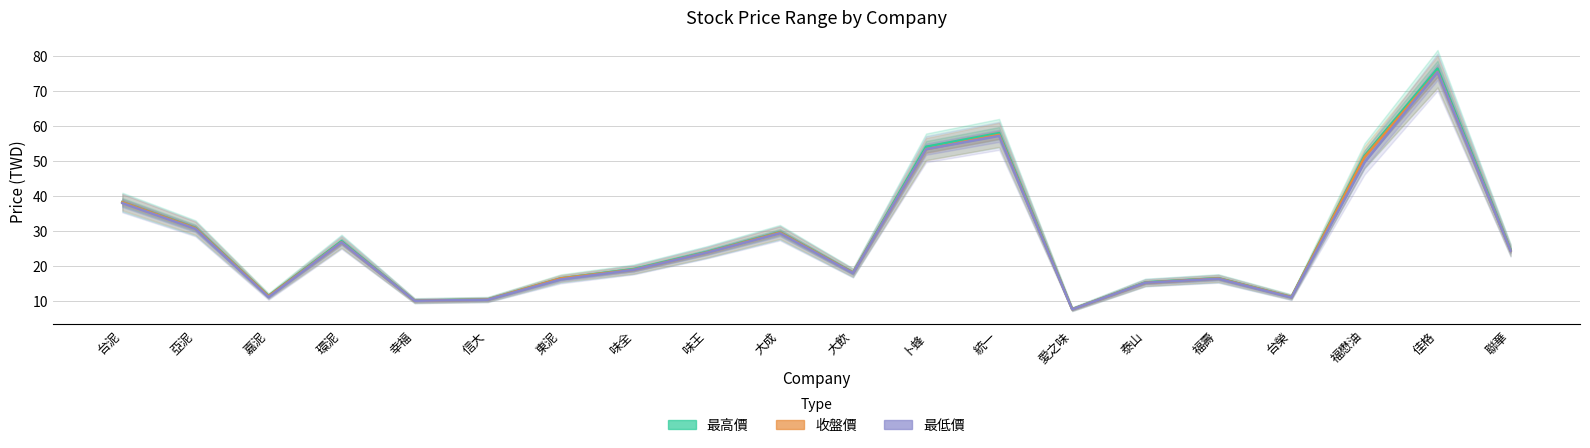

List the labels in order of 最高價 value, smallest first.

愛之味, 幸福, 信大, 台榮, 嘉泥, 泰山, 東泥, 福壽, 大飲, 味全, 味王, 聯華, 環泥, 大成, 亞泥, 台泥, 福懋油, 卜蜂, 統一, 佳格